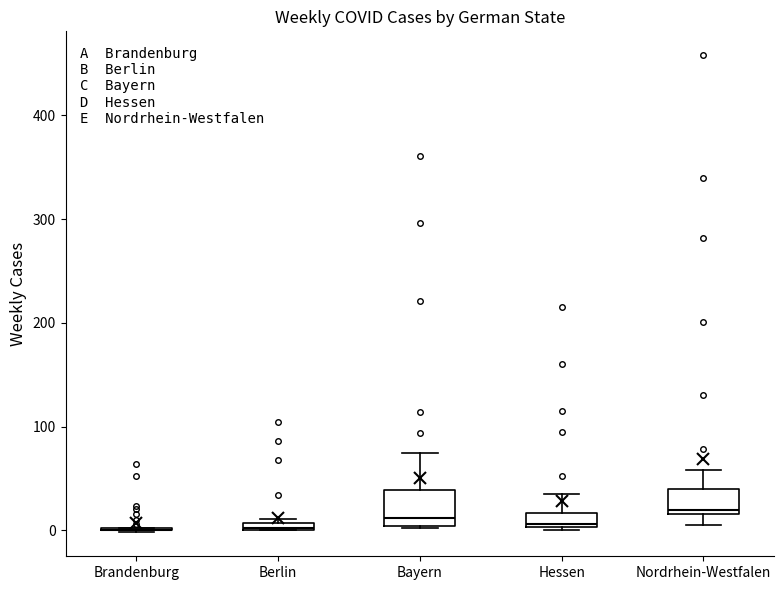

Where is the lower edge of the box for Berlin on the y-axis? The values are not printed on the chart, so give them approximately, as read against the axis.

0